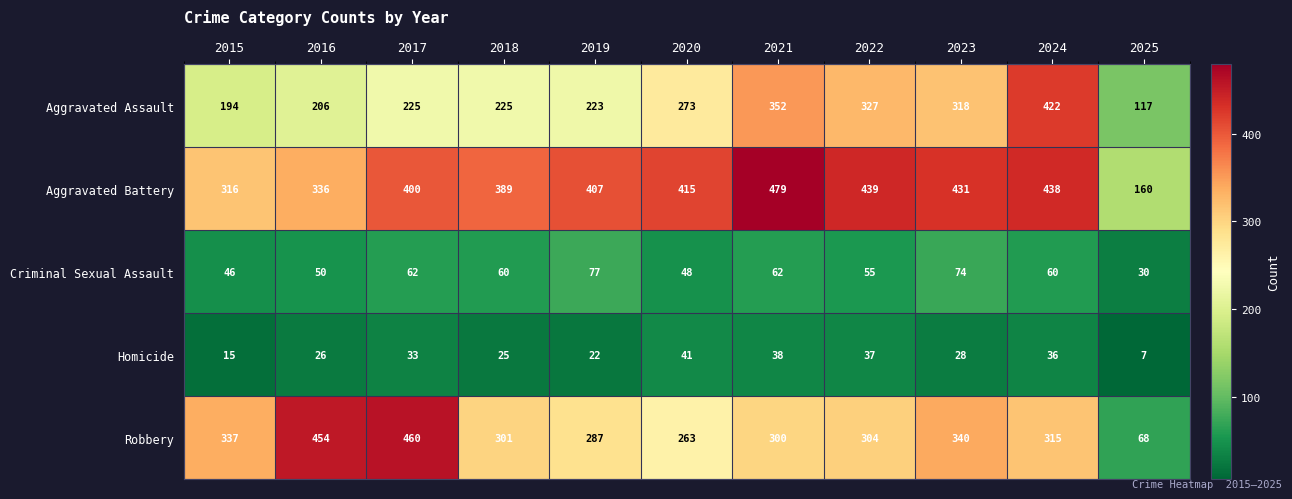

What is the total value across all series at 2024?

1271